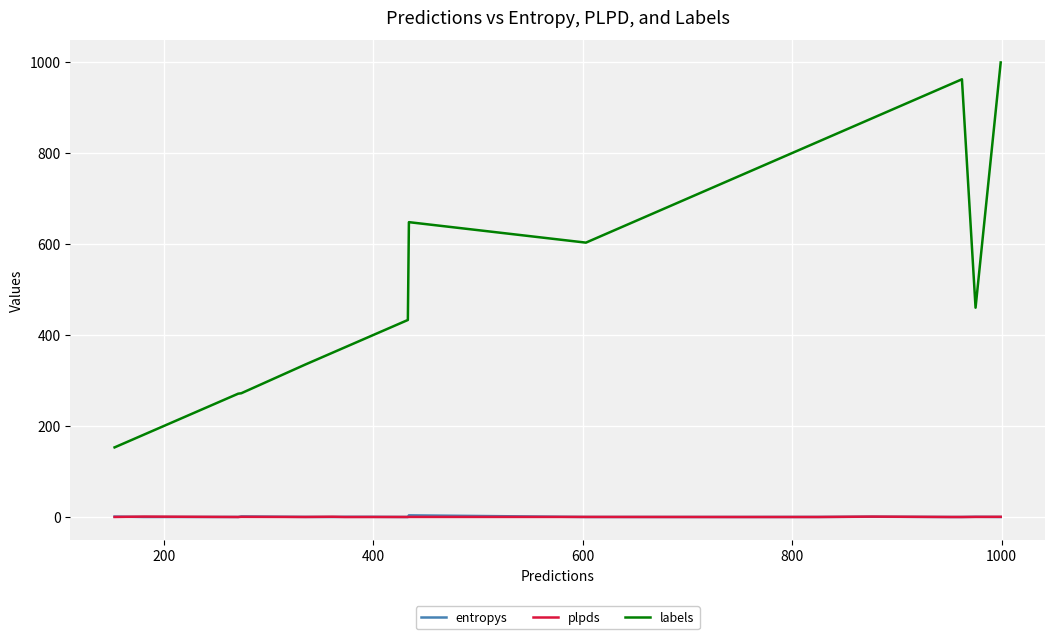

True or false: plpds and labels cross at least once.

False